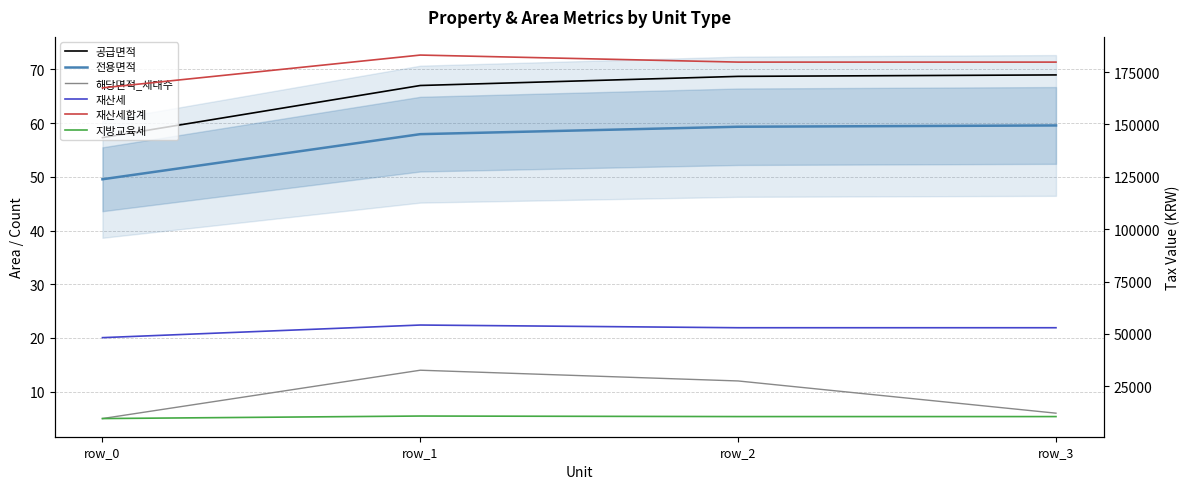

Between row_0 and row_3, which series saw the biggest shift?

재산세합계